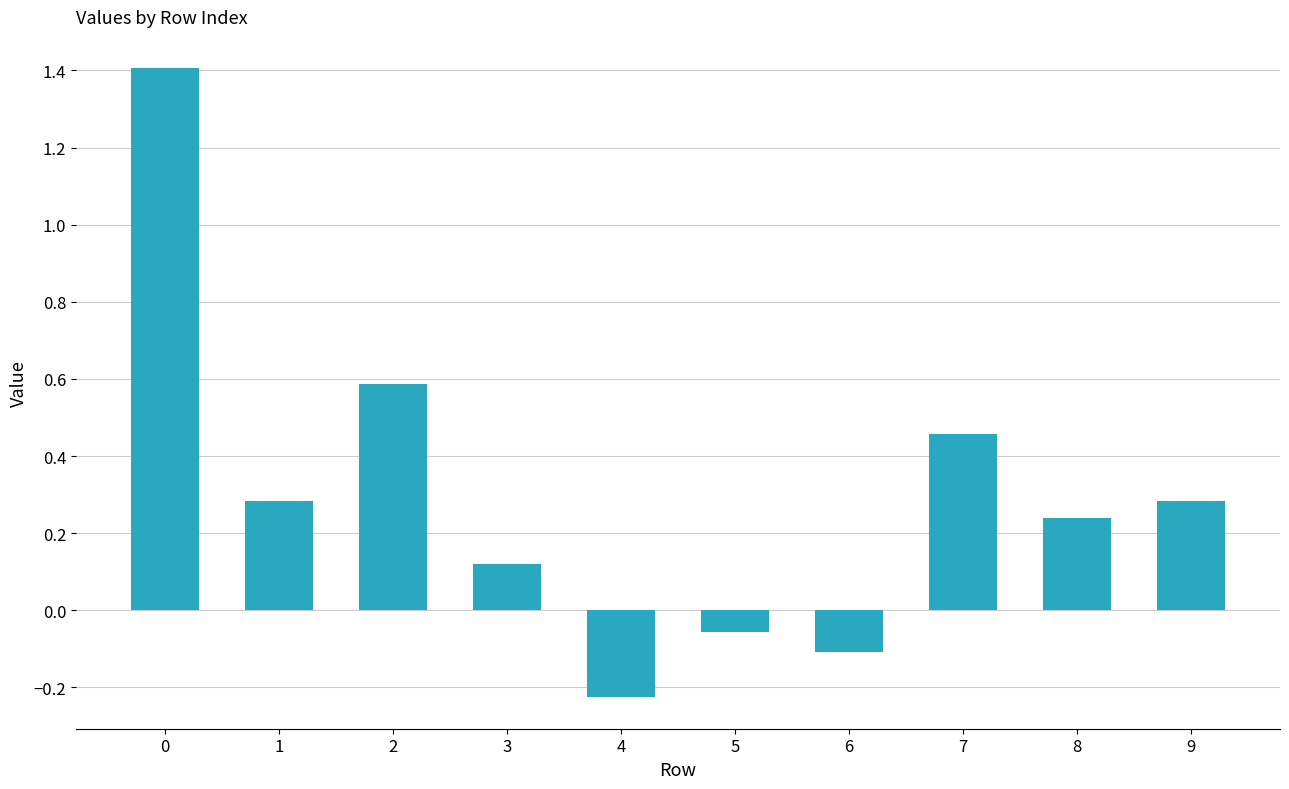

What is the average value?

0.3